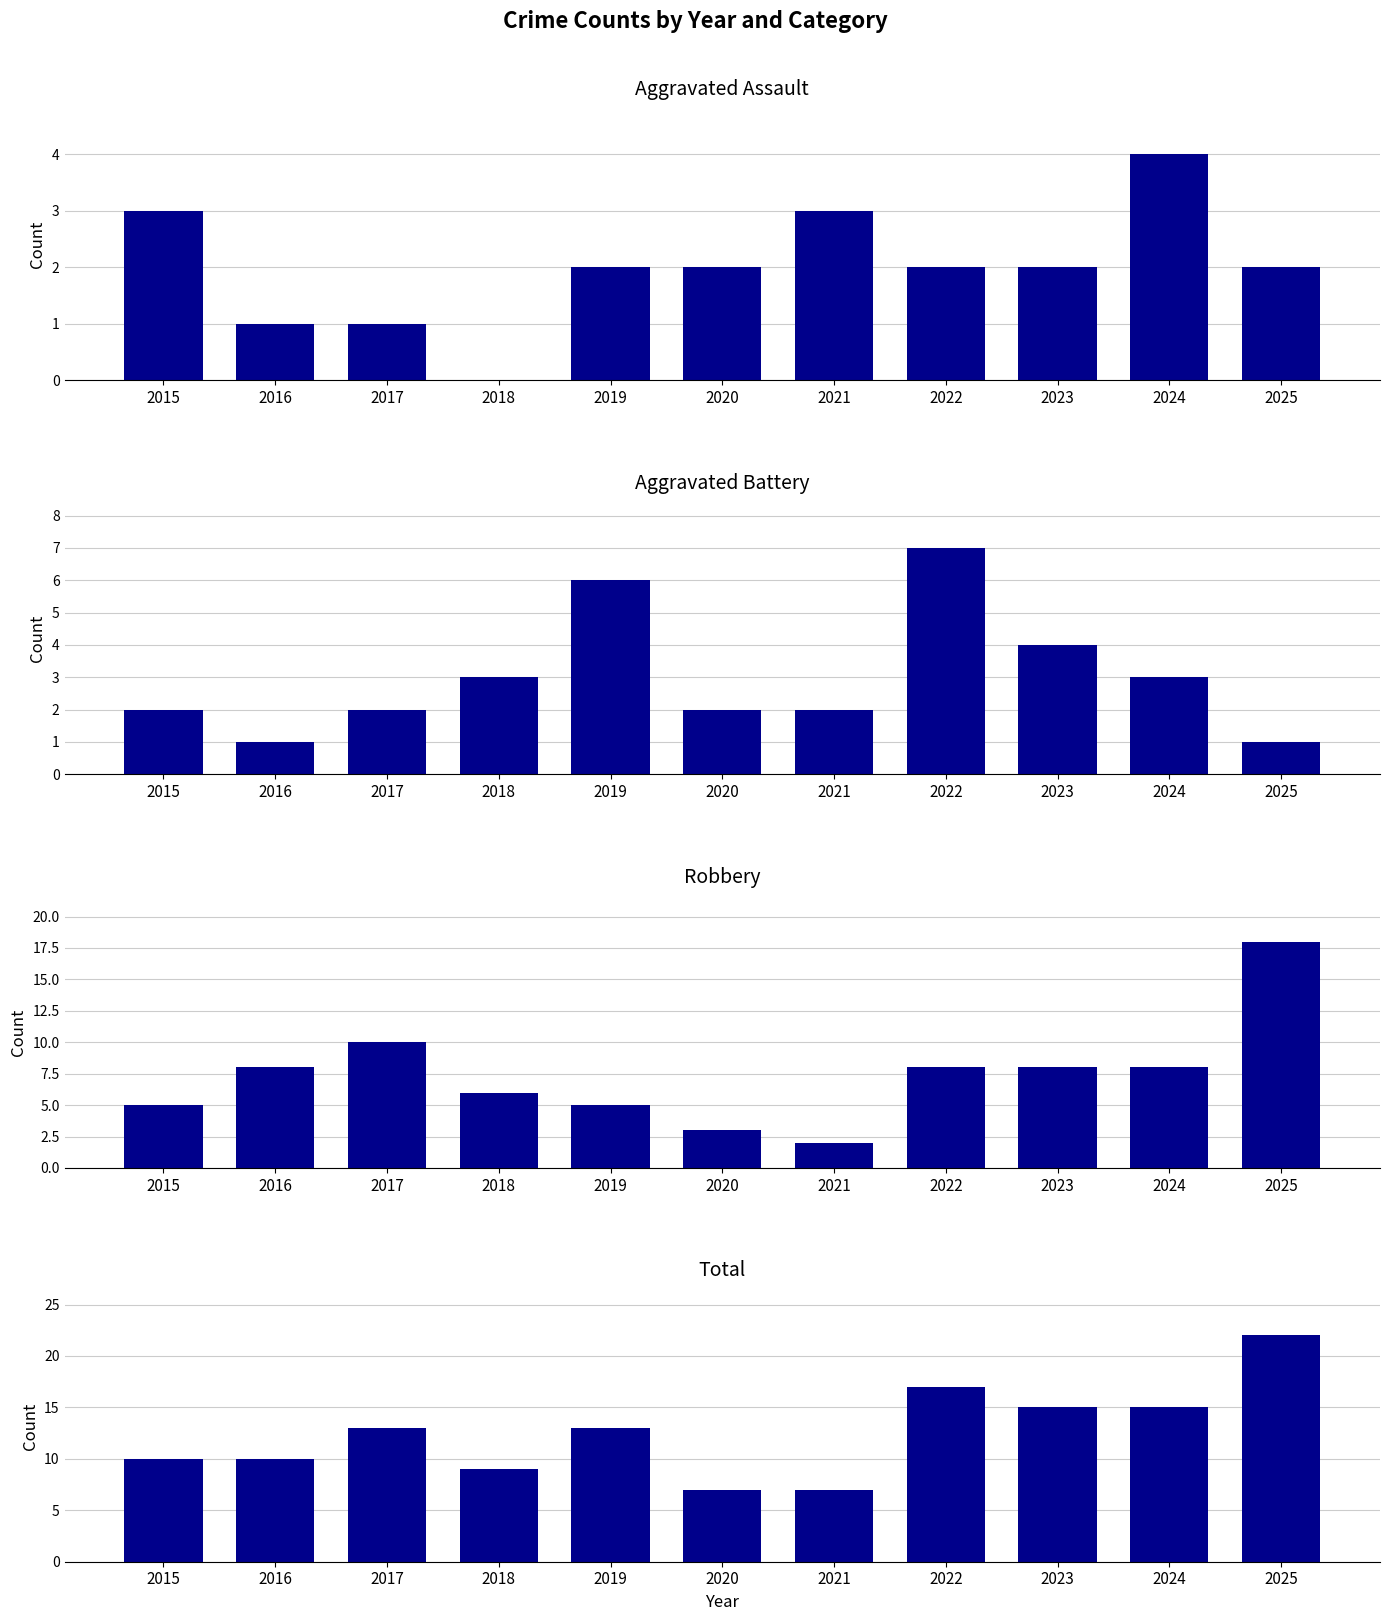

What is the approximate value of Total at 2018, to the nearest 10?

10